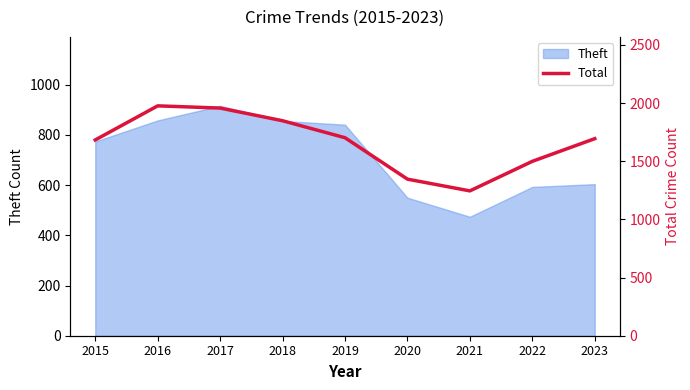

How many lines are shown in the chart?

1